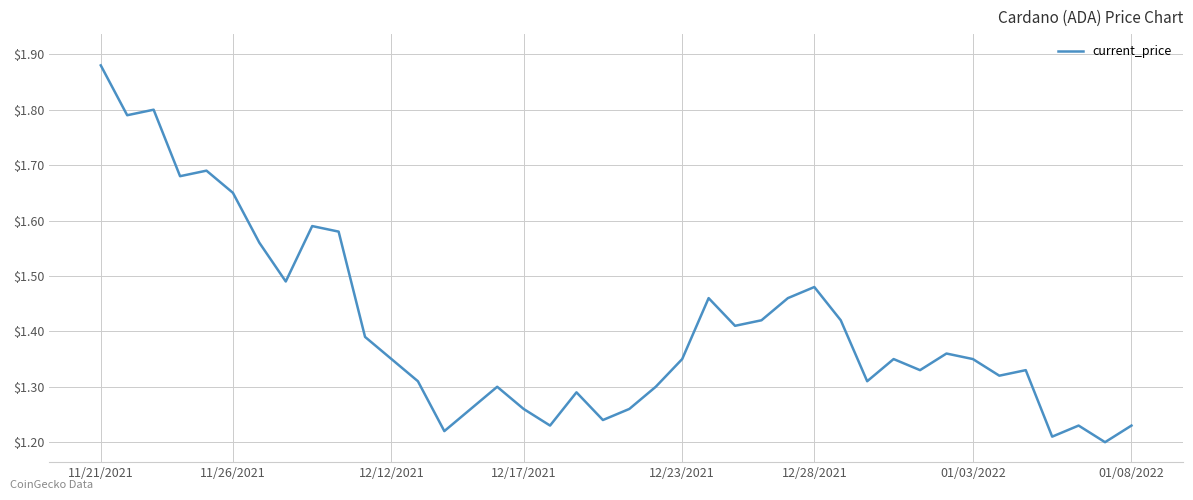

What is the difference between the maximum and minimum values?

0.7